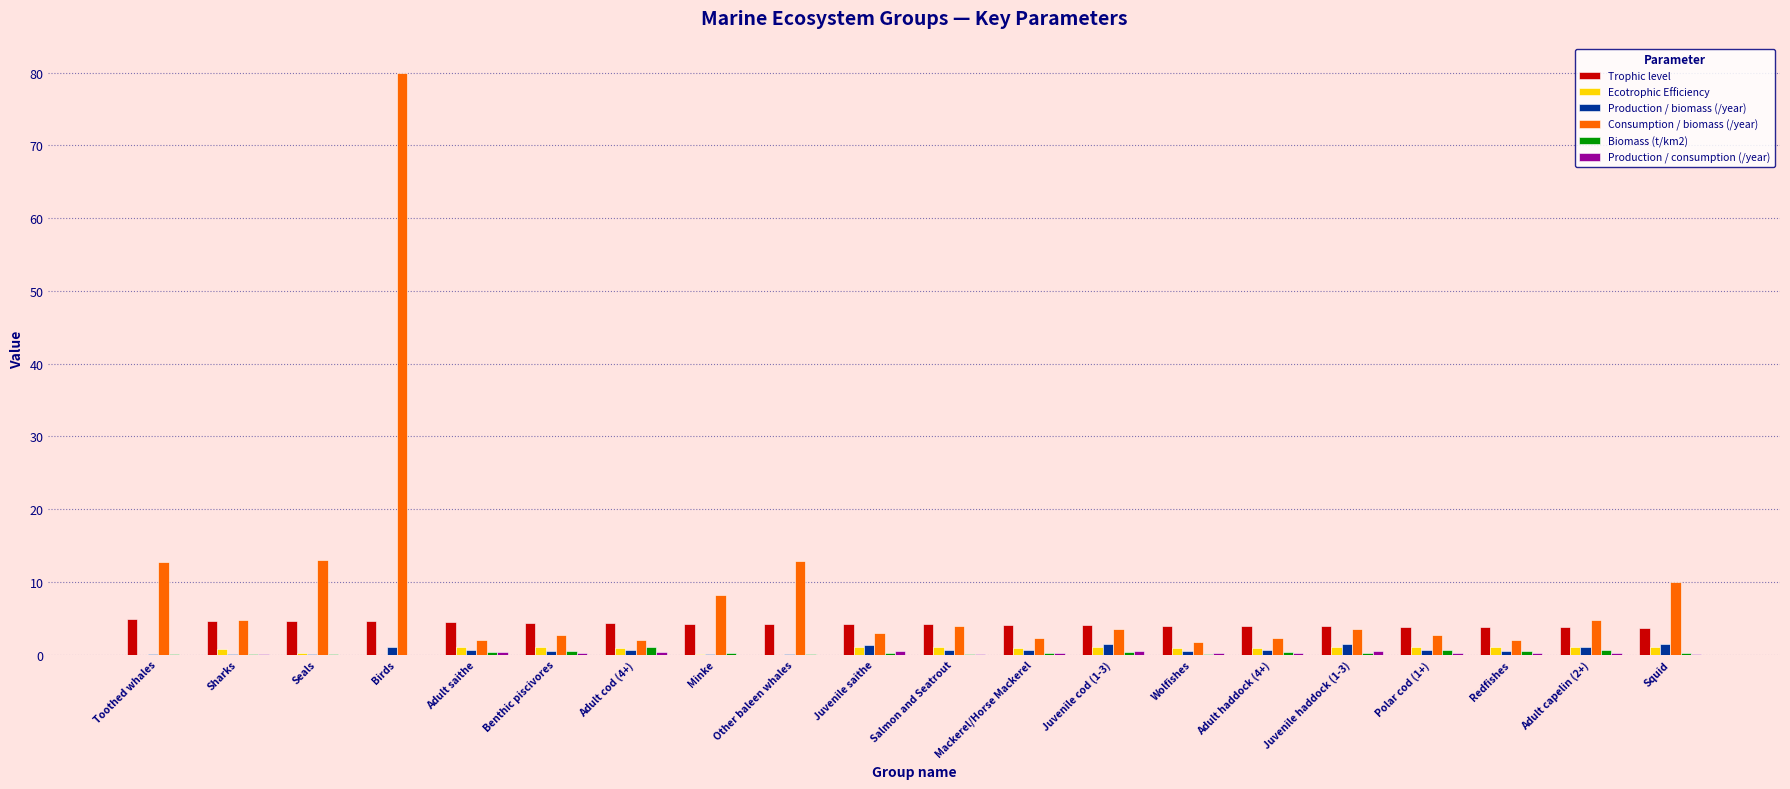

What is the maximum value shown in the chart?

80.0